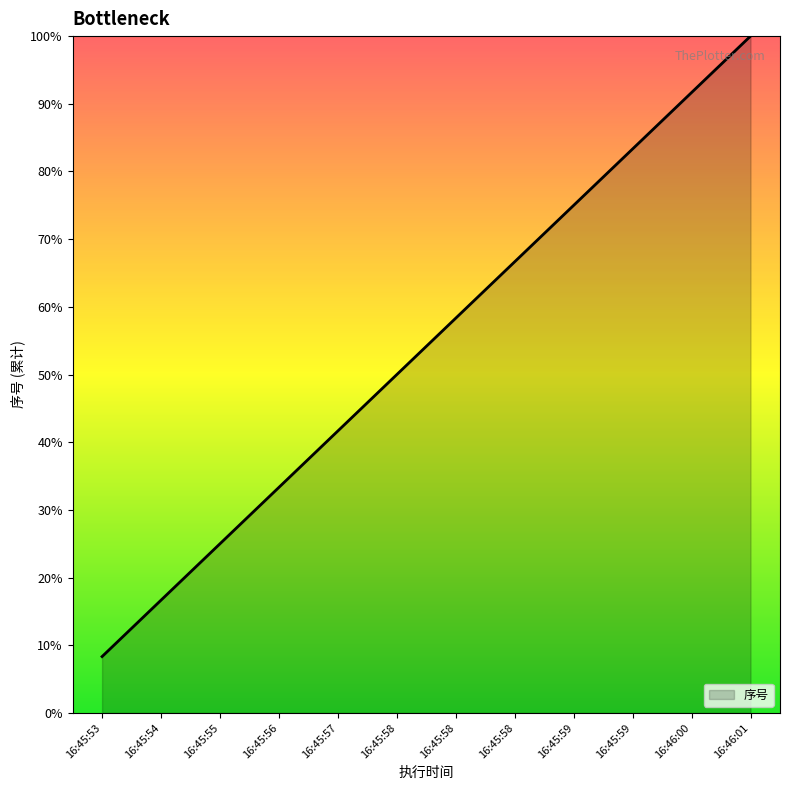

Is this an area chart (filled region under the line)?

Yes